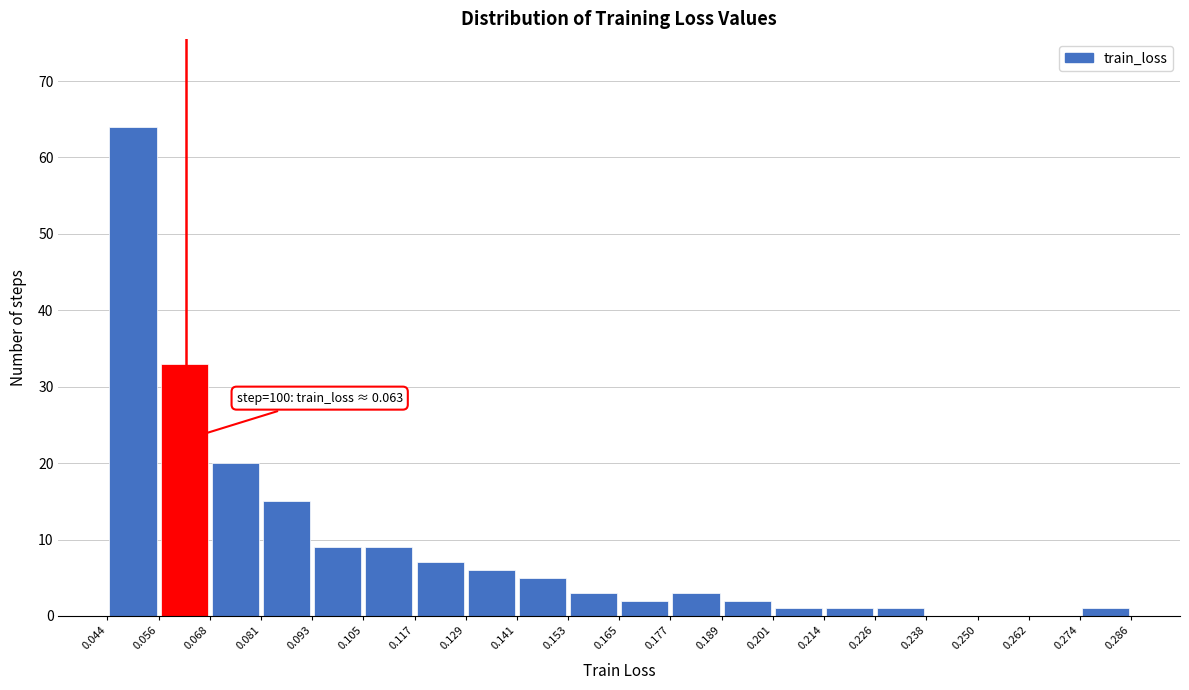

Over which range of the x-axis is the bar tallest?

0.044 to 0.056